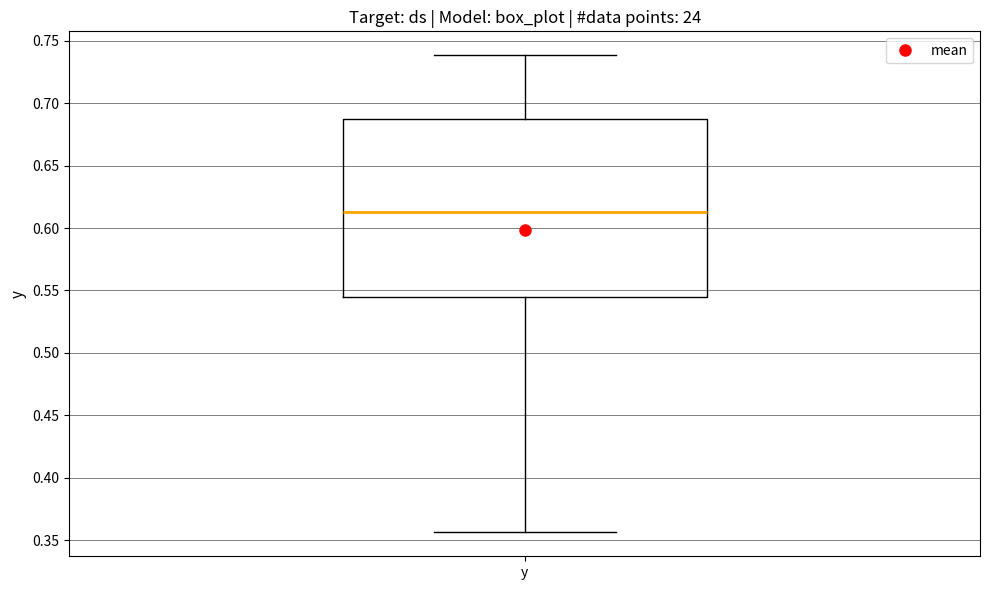

Read this box plot against the y-axis: the position of the median line, the range covered by the box, and the ends of both whiskers. The values are not printed on the chart, so give them approximately, as read against the axis.

median 0.615, box 0.545 to 0.690, whiskers 0.355 to 0.740